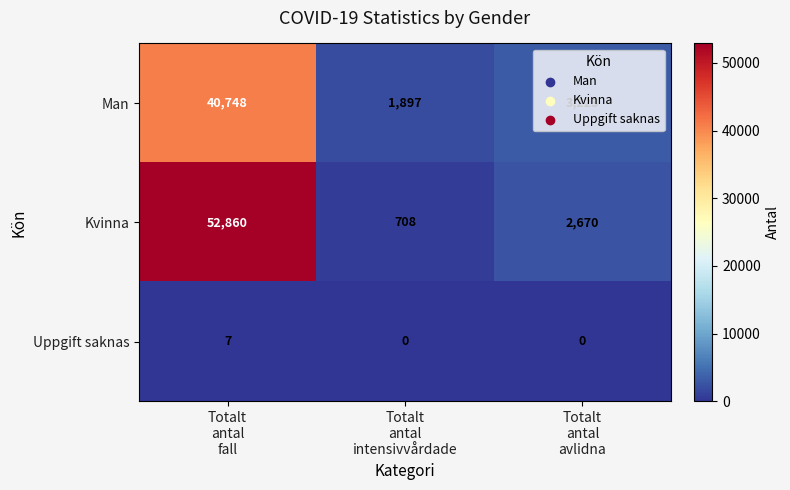

How many series are shown in this chart?

3